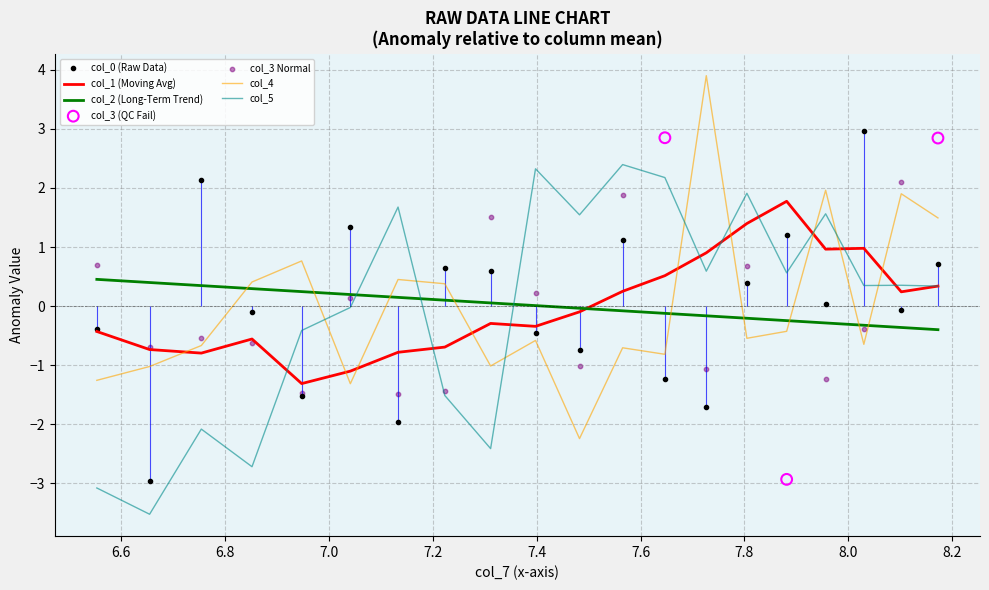

Which series contains the highest Y value?

col_4